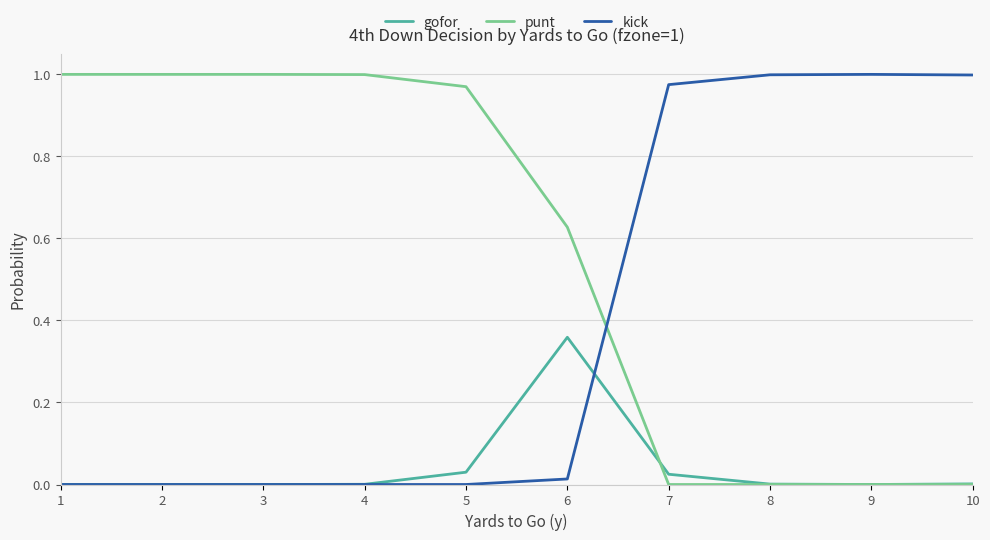

How many intersections are there between kick and punt?

1